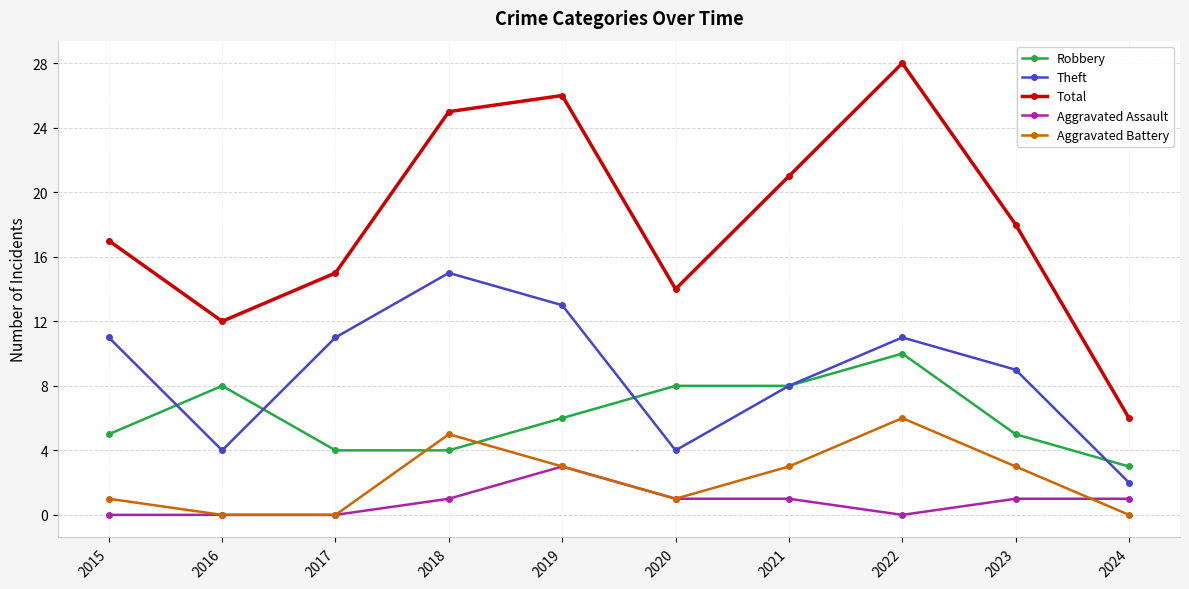

The Total series shows 19 at 2020. True or false?

False